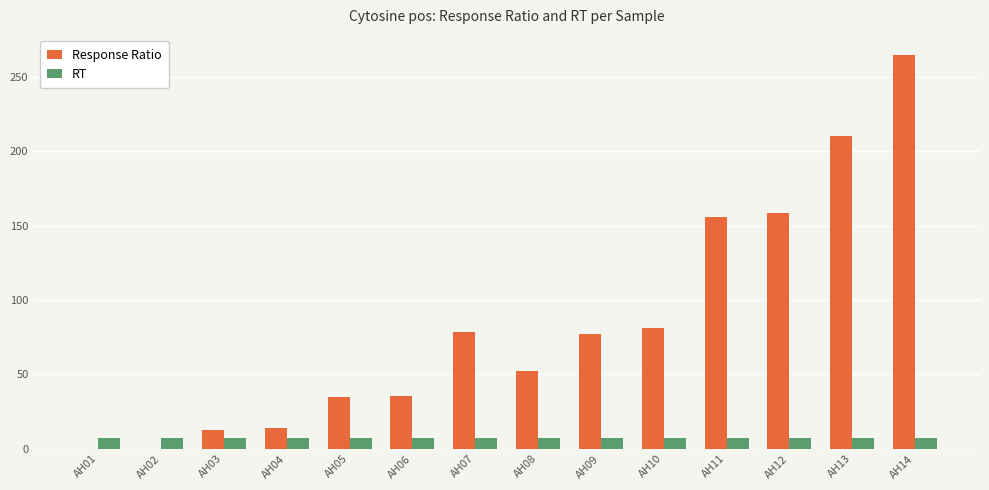

What are all the series names shown in the legend?

Response Ratio, RT